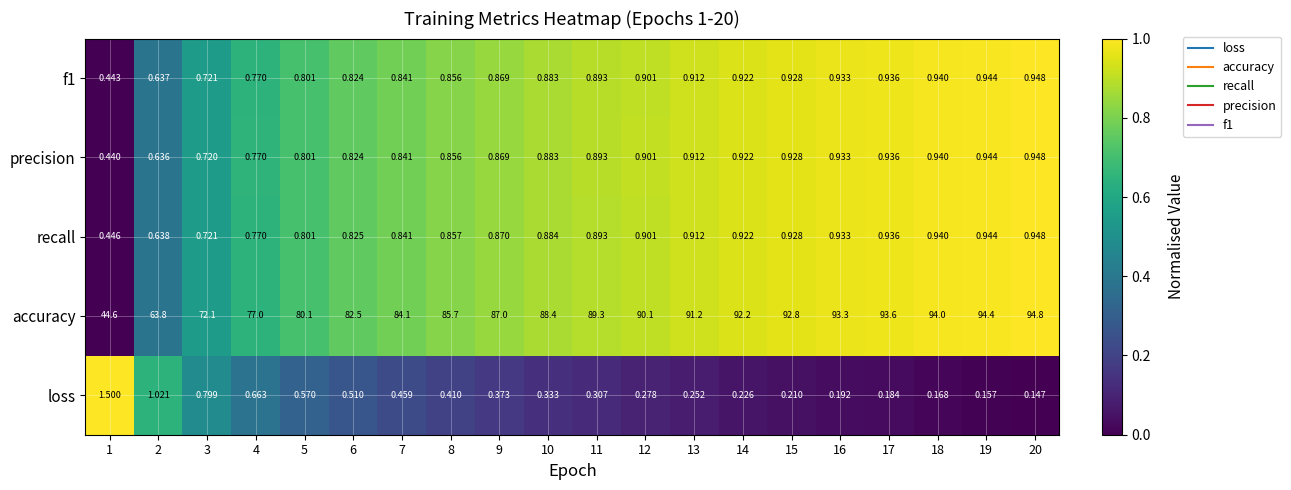

Which series has the widest spread of values?

accuracy